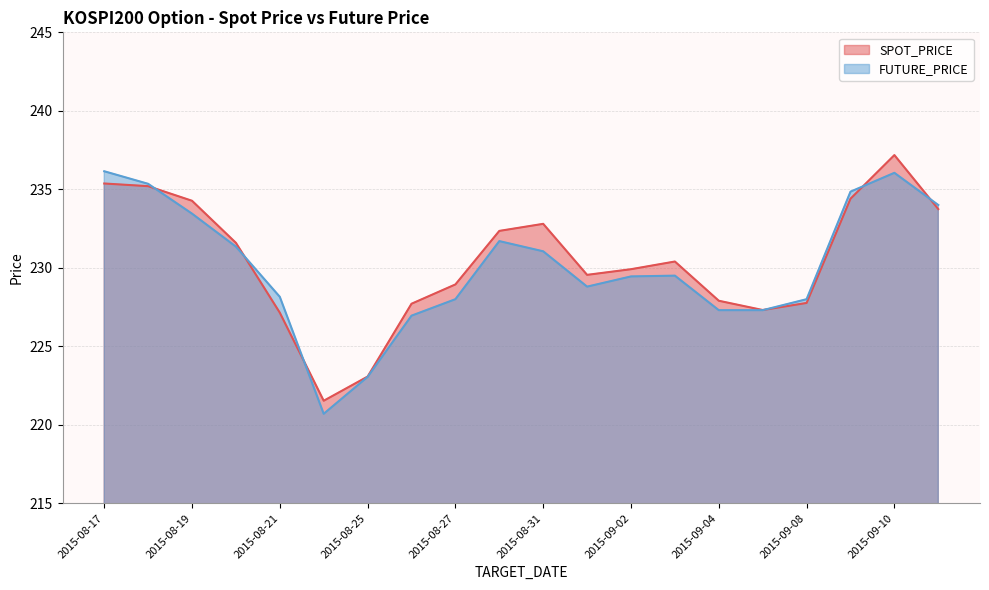

Is the value of SPOT_PRICE at 2015-08-25 greater than the value of FUTURE_PRICE at 2015-09-02?

No